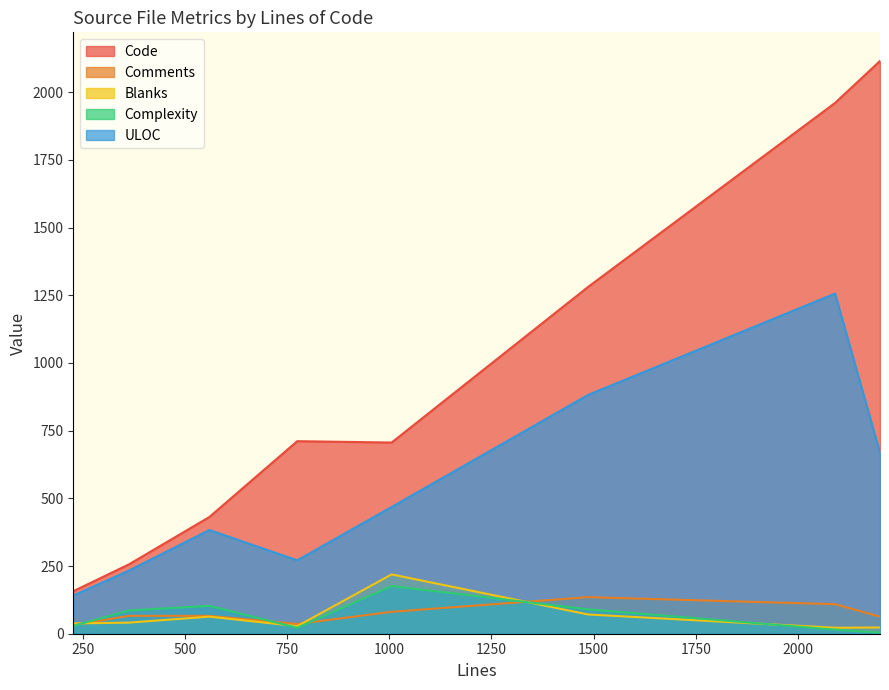

Which series has the widest spread of values?

Code